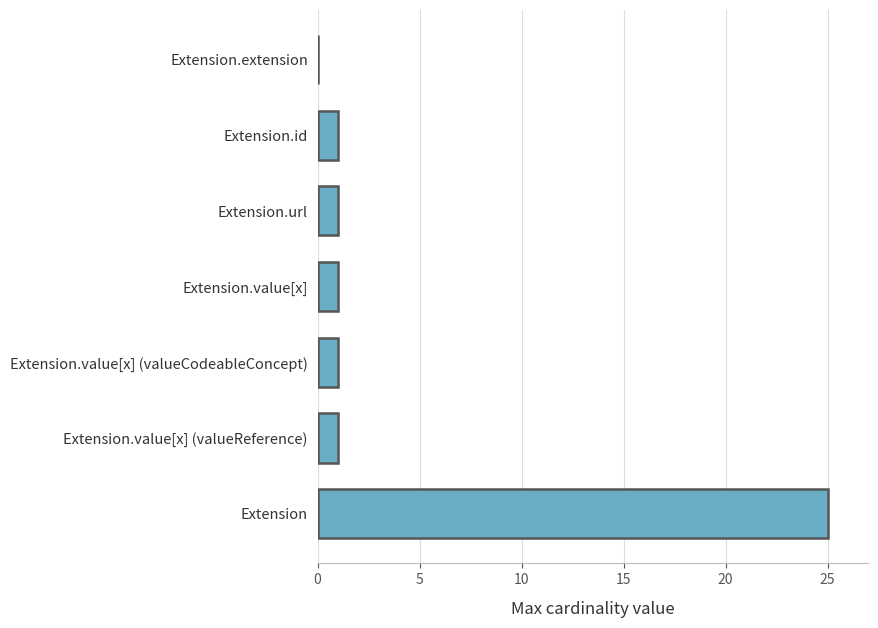

Reading top to bottom, what are all the values shown in this chart?

Extension.extension=0	Extension.id=1	Extension.url=1	Extension.value[x]=1	Extension.value[x] (valueCodeableConcept)=1	Extension.value[x] (valueReference)=1	Extension=25